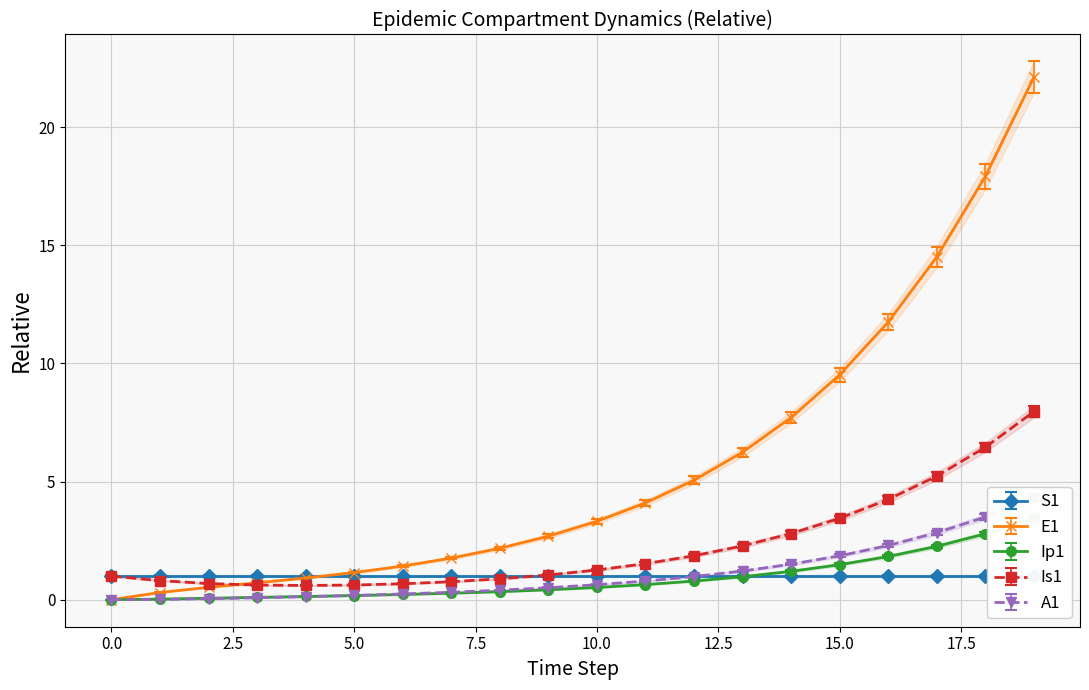

What are all the series names shown in the legend?

S1, E1, Ip1, Is1, A1